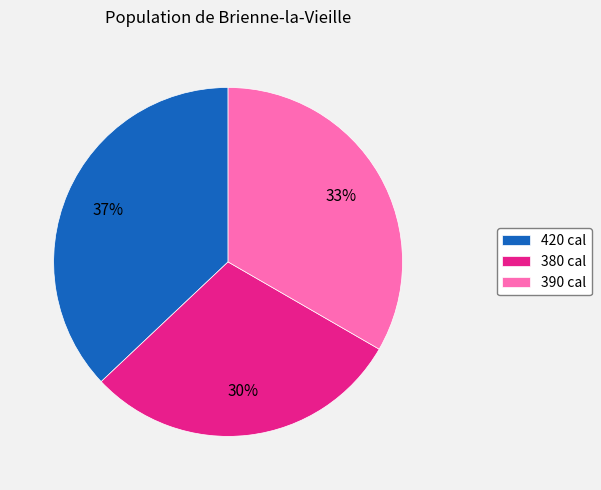

Is there a majority slice in this chart?

No